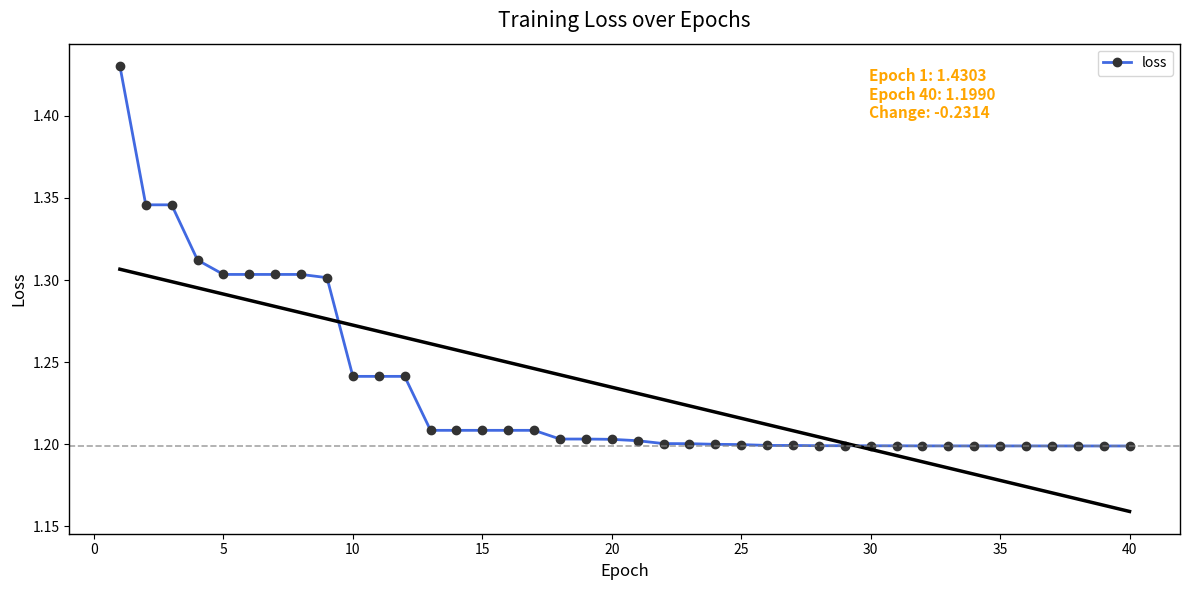

How many loss values are between 1 and 2?

40